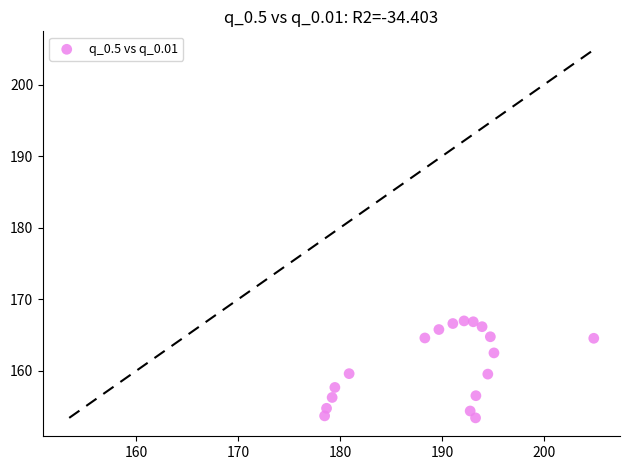

What is the range of X values (max minus min)?

26.4